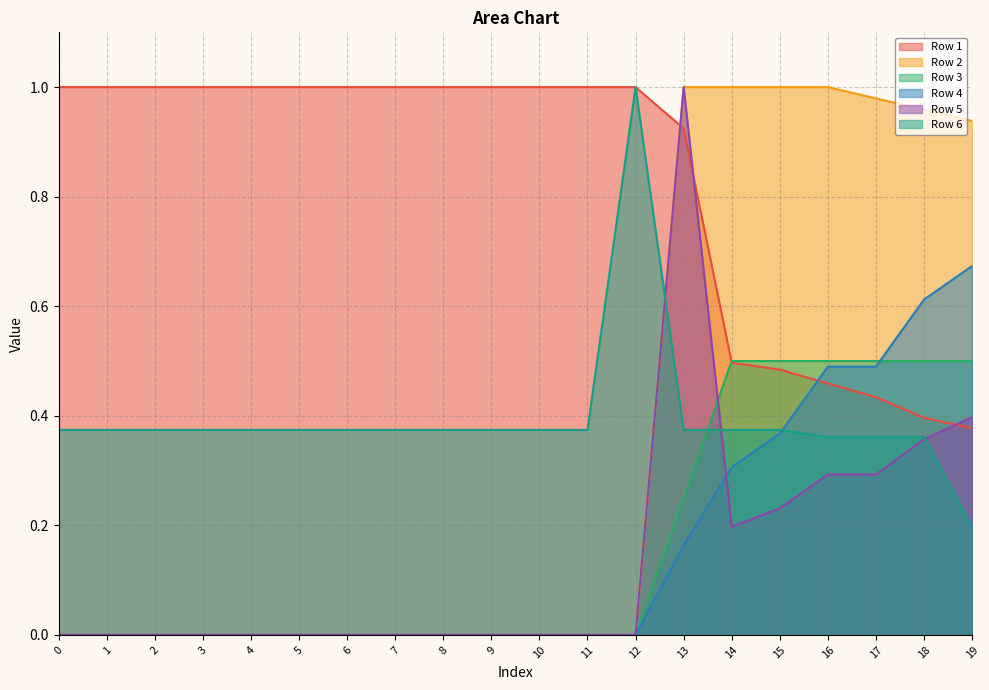

Where do Row 5 and Row 3 first cross each other?

13 and 14